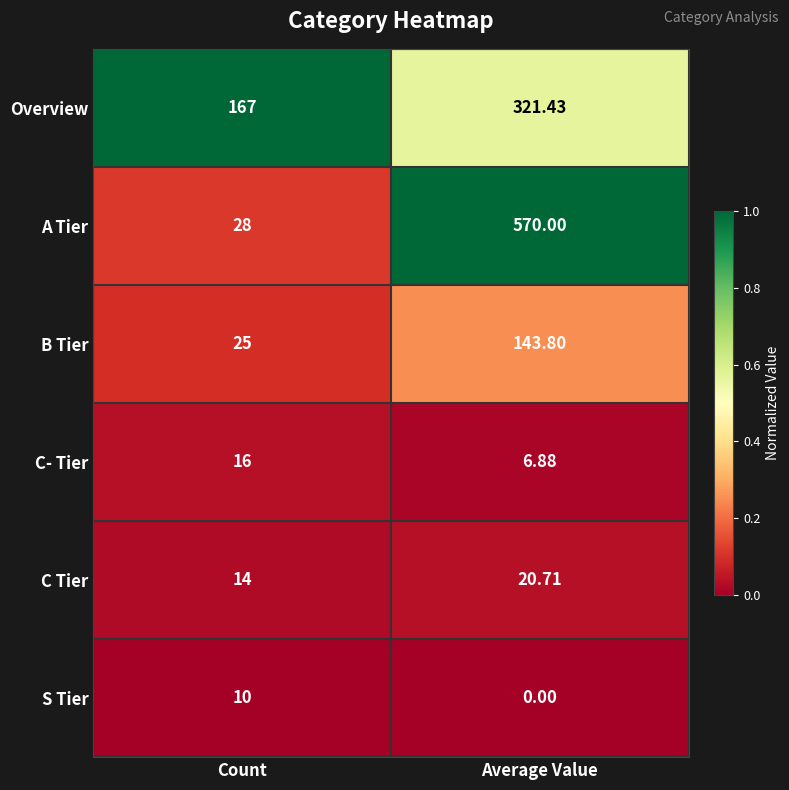

Which category has the lowest value across all series?

Average Value